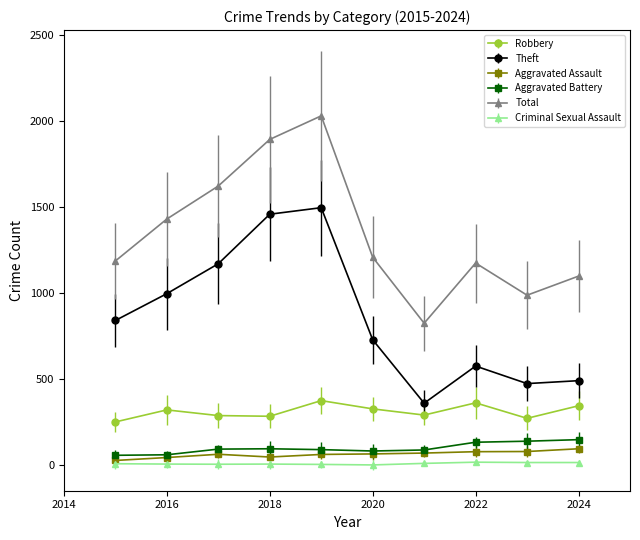

True or false: Theft and Robbery intersect in this chart.

False